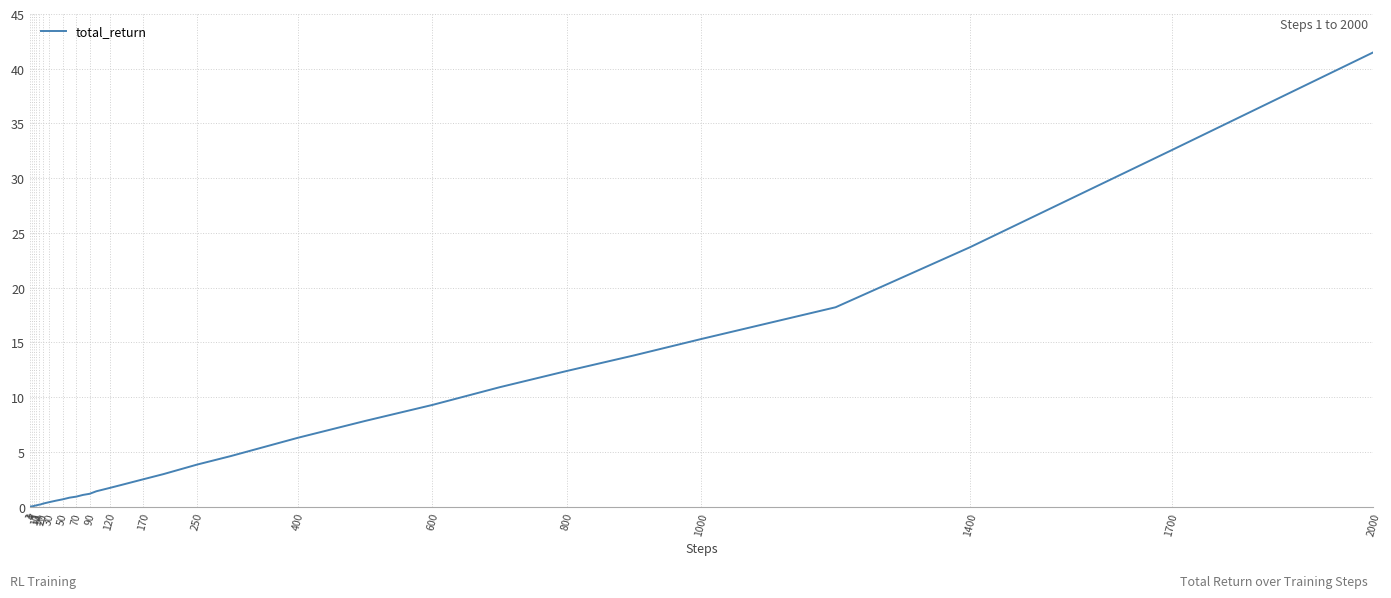

What is the difference between the maximum and minimum values?

41.5